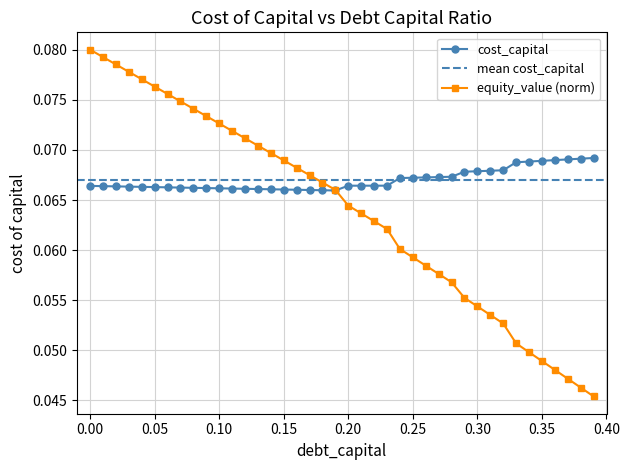

The chart shows a value of 0.0 at 0.25. True or false?

False